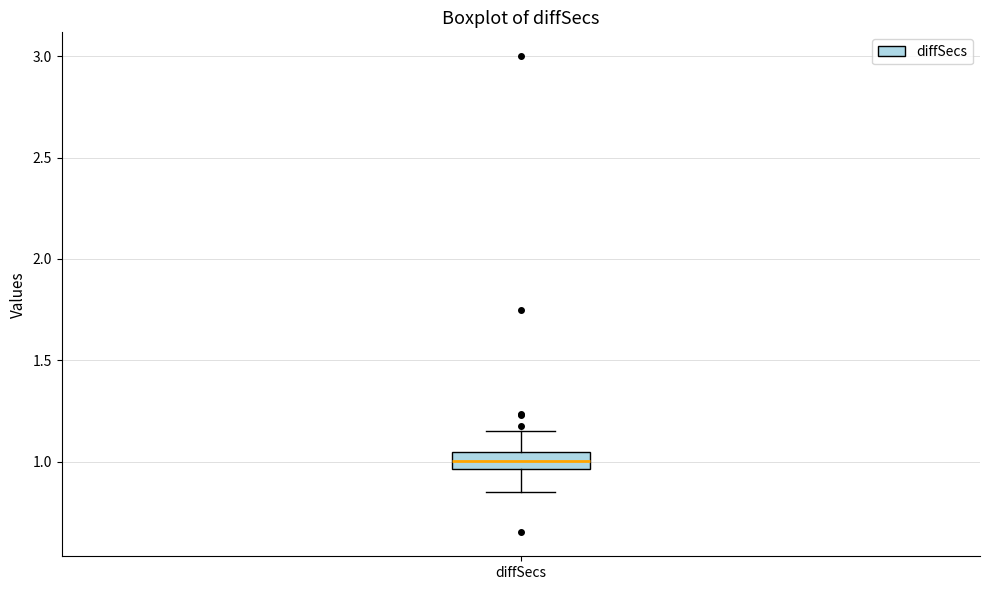

Transcribe this box plot: give where the median line is, the range the box spans, and where the two whiskers end, as read against the y-axis. The values are not printed on the chart, so give them approximately, as read against the axis.

median 1.00, box 0.95 to 1.05, whiskers 0.85 to 1.15